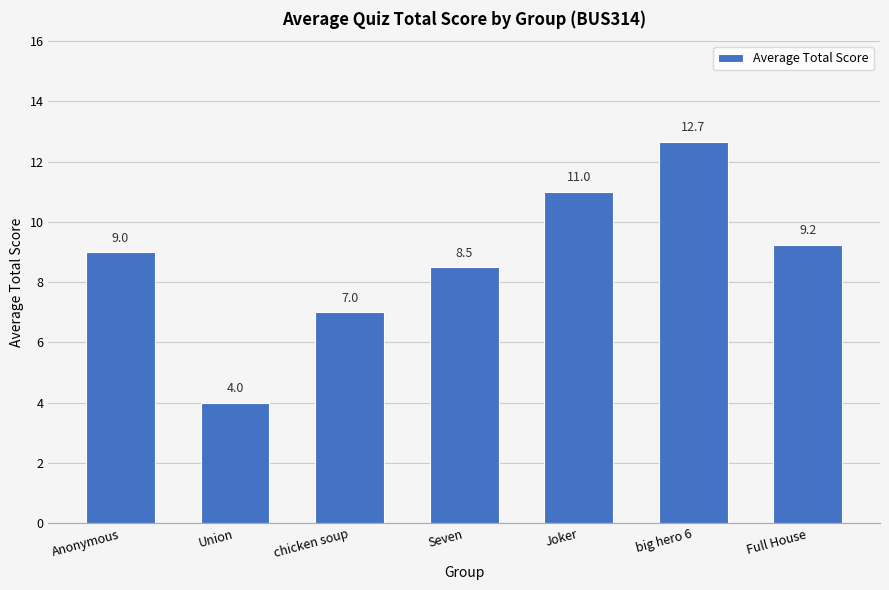

At which label is the value closest to 8?

Seven